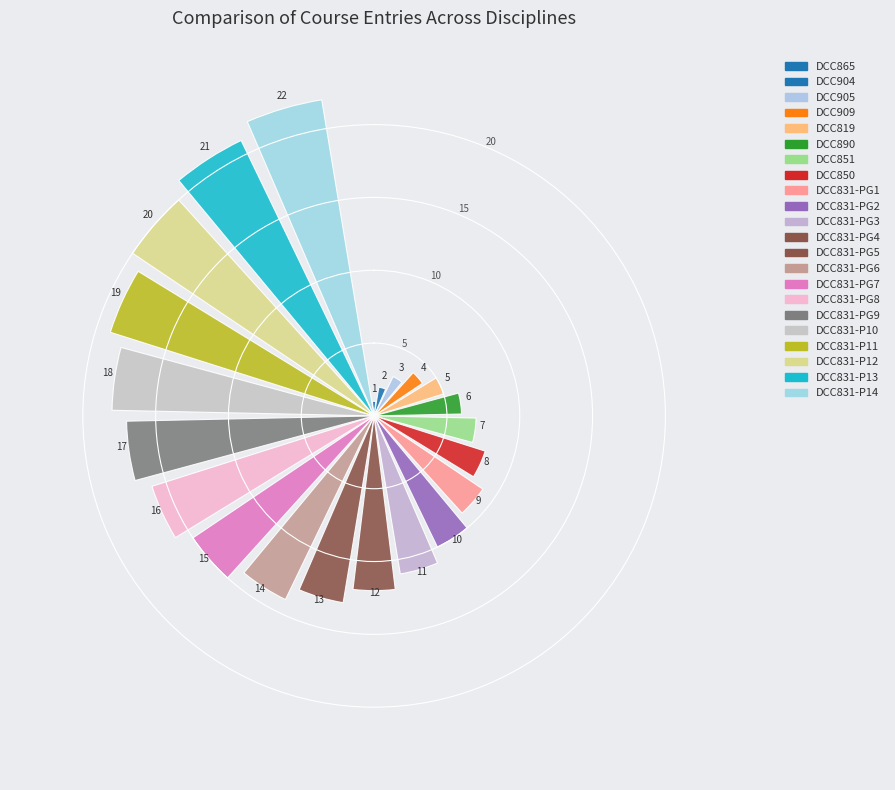

What is the average value?

12